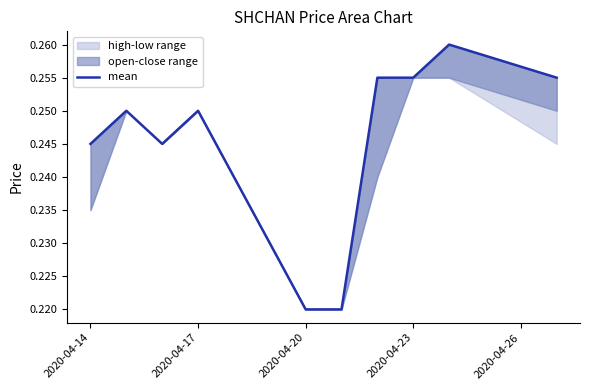

True or false: there are more than 0 points higher than both neighbors.

True